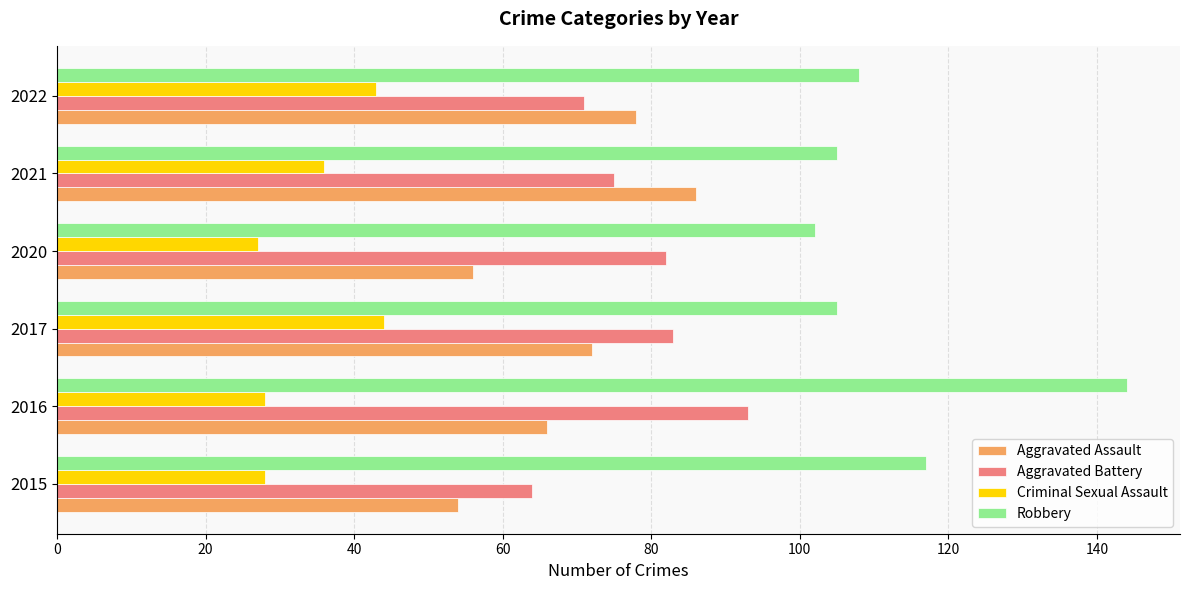

At which label is Robbery closest to 123?

2015